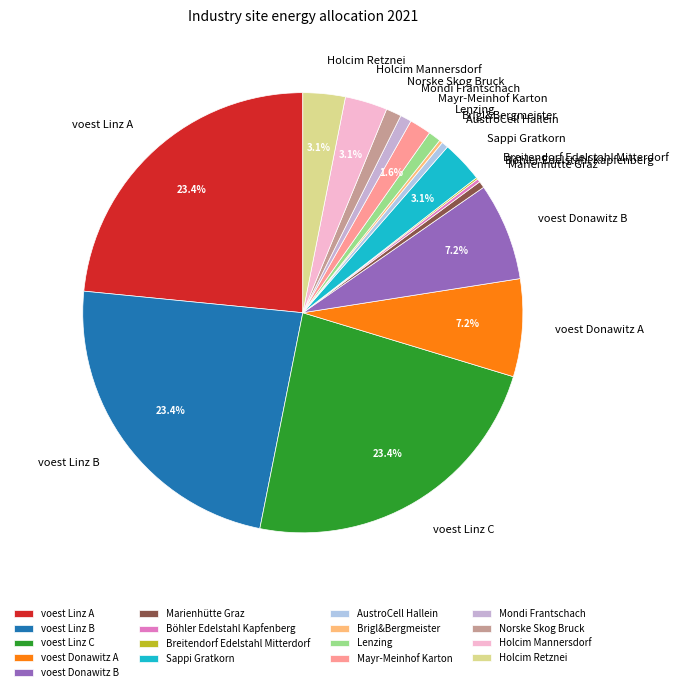

What is the ratio of the value at AustroCell Hallein to the value at voest Donawitz A?

0.1